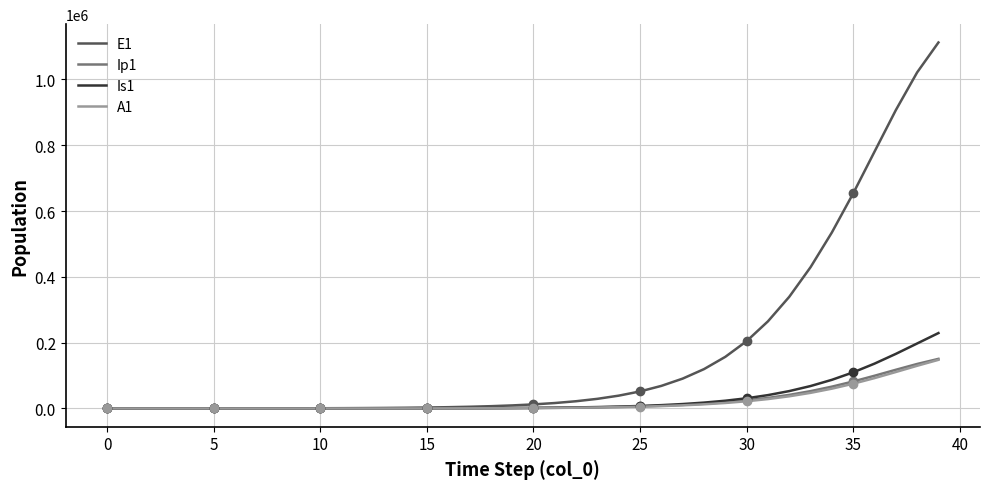

Which series changed the most between 5 and 28?

E1